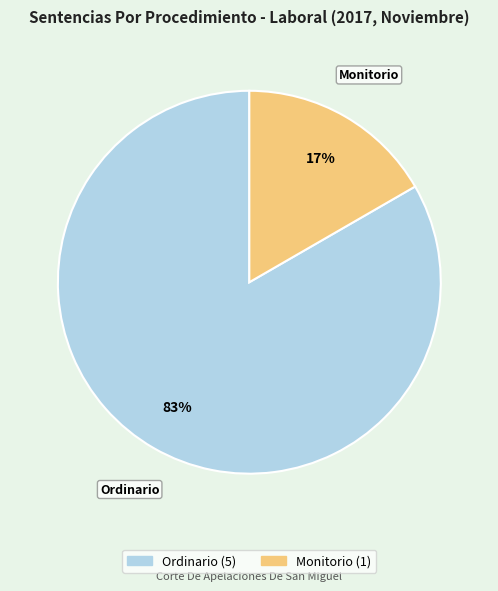

Which slice is the largest?

Ordinario